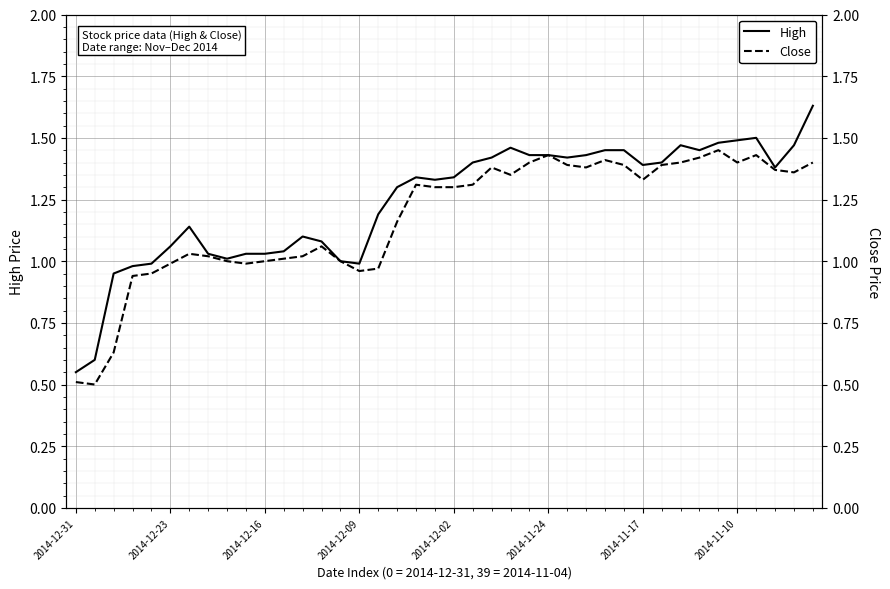

What is the maximum value shown in the chart?

1.6